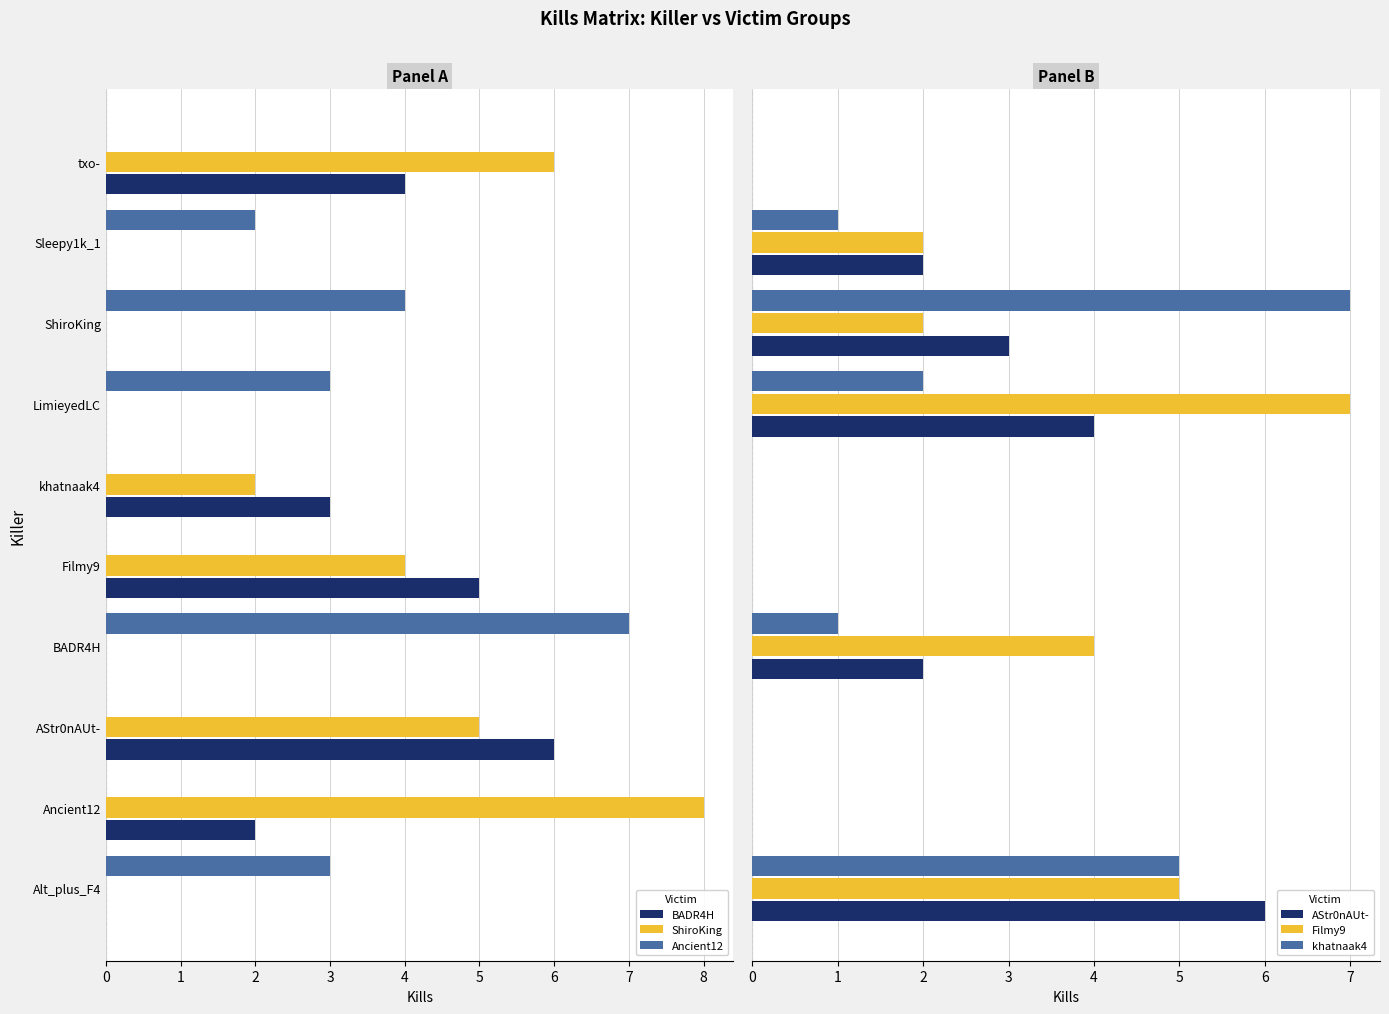

True or false: BADR4H has a value of 5 at Filmy9.

True